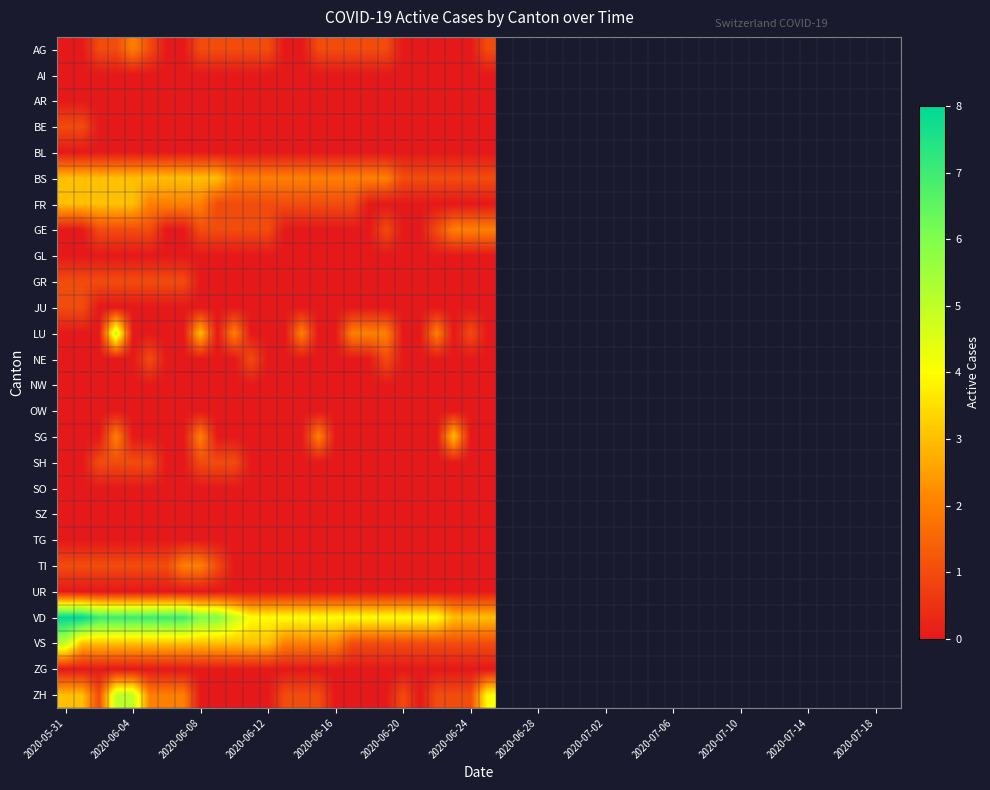

Reading right to left, transcribe all the data shown in this chart.

AG: 1	0	0	0	0	0	1	1	1	1	1	0	0	1	1	1	1	1	0	0	1	2	1	1	0	0
AI: 0	0	0	0	0	0	0	0	0	0	0	0	0	0	0	0	0	0	0	0	0	0	0	0	0	0
AR: 0	0	0	0	0	0	0	0	0	0	0	0	0	0	0	0	0	0	0	0	0	0	0	0	0	0
BE: 0	0	0	0	0	0	0	0	0	0	0	0	0	0	0	0	0	0	0	0	0	0	0	0	1	1
BL: 0	0	0	0	0	0	0	0	0	0	0	0	0	0	0	0	0	0	0	0	0	0	0	0	0	0
BS: 1	1	1	1	1	1	2	2	2	2	2	2	2	2	2	2	3	3	3	3	3	3	3	3	3	3
FR: 0	0	0	0	0	0	0	0	1	1	1	1	1	1	1	1	1	2	2	2	2	3	3	3	3	3
GE: 2	2	2	1	0	0	1	0	0	0	0	0	0	1	1	1	1	1	0	0	1	1	1	1	0	0
GL: 0	0	0	0	0	0	0	0	0	0	0	0	0	0	0	0	0	0	0	0	0	0	0	0	0	0
GR: 0	0	0	0	0	0	0	0	0	0	0	0	0	0	0	0	0	0	1	1	1	1	1	1	1	1
JU: 0	0	0	0	0	0	0	0	0	0	0	0	0	0	0	0	0	0	0	0	0	0	0	0	1	1
LU: 0	1	0	2	0	0	2	2	2	0	0	2	0	0	0	2	0	3	0	0	0	0	5	0	0	0
NE: 0	0	0	0	0	0	1	0	0	0	0	0	0	0	1	0	0	0	0	0	1	0	0	0	0	0
NW: 0	0	0	0	0	0	0	0	0	0	0	0	0	0	0	0	0	0	0	0	0	0	0	0	0	0
OW: 0	0	0	0	0	0	0	0	0	0	0	0	0	0	0	0	0	0	0	0	0	0	0	0	0	0
SG: 0	0	3	0	0	0	0	0	0	0	2	0	0	0	0	0	0	2	0	0	0	0	2	0	0	0
SH: 0	0	0	0	0	0	0	0	0	0	0	0	0	0	0	1	1	1	0	0	1	1	1	1	0	0
SO: 0	0	0	0	0	0	0	0	0	0	0	0	0	0	0	0	0	0	0	0	0	0	0	0	0	0
SZ: 0	0	0	0	0	0	0	0	0	0	0	0	0	0	0	0	0	0	0	0	0	0	0	0	0	0
TG: 0	0	0	0	0	0	0	0	0	0	0	0	0	0	0	0	0	0	0	0	0	0	0	0	0	0
TI: 0	0	0	0	0	0	0	0	0	0	0	0	0	0	0	0	1	2	2	1	1	1	1	1	1	1
UR: 0	0	0	0	0	0	0	0	0	0	0	0	0	0	0	0	0	0	0	0	0	0	0	0	0	0
VD: 3	3	3	4	4	4	4	4	4	4	4	4	4	4	4	5	6	6	7	7	7	7	7	7	8	8
VS: 1	1	1	1	1	1	1	1	1	2	2	2	2	3	3	3	3	3	3	3	3	3	3	3	3	5
ZG: 0	0	0	0	0	0	0	0	0	0	0	0	0	0	0	0	0	0	0	0	0	0	0	0	0	0
ZH: 4	1	1	1	0	1	0	0	0	0	1	1	1	0	0	0	0	0	2	2	2	5	5	1	3	3